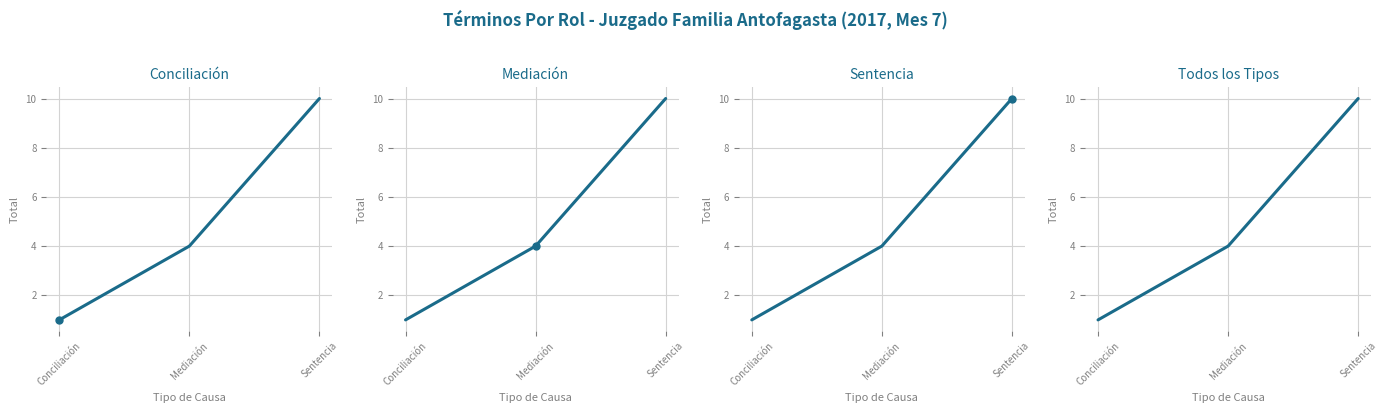

What is the total value across all series at Sentencia?

40